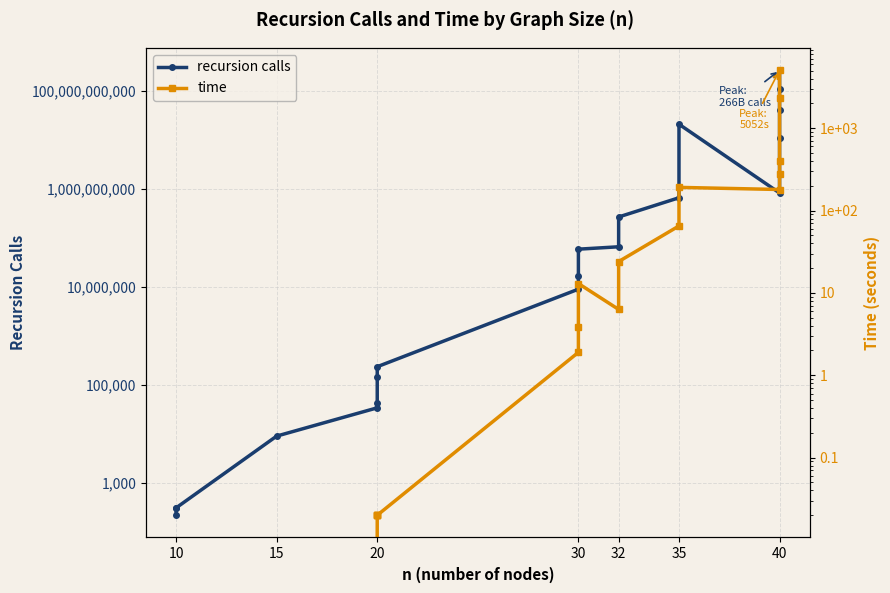

True or false: recursion calls has a value of 69282.7 at 20.

False